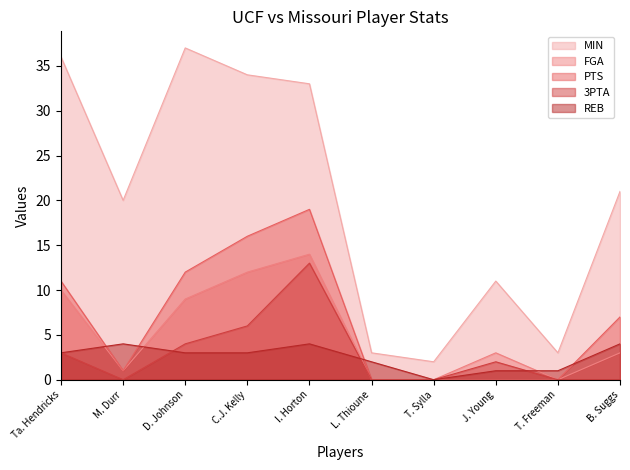

What is the total value across all series at M. Durr?

26